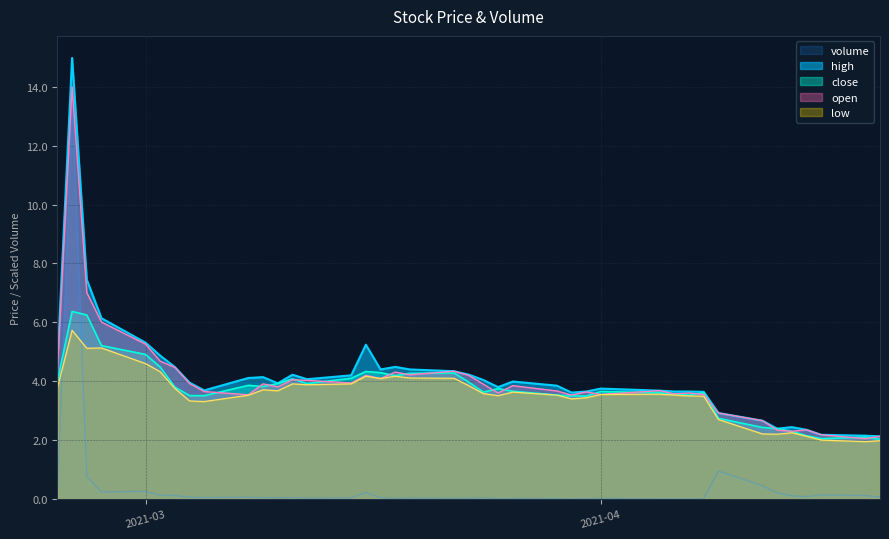

Which has a higher value, 2021-03-17 or 2021-03-24?

2021-03-17